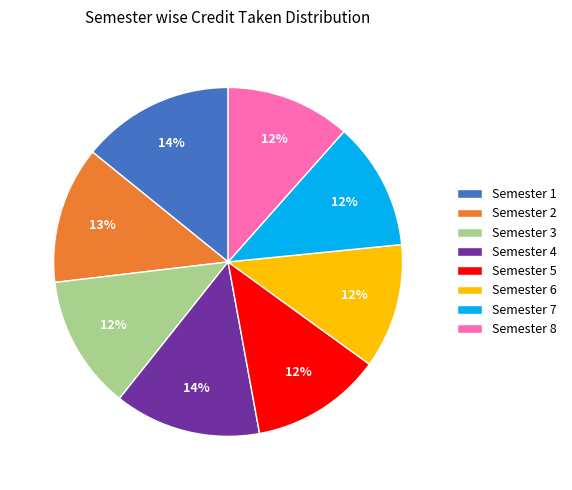

How many segments does this pie chart have?

8